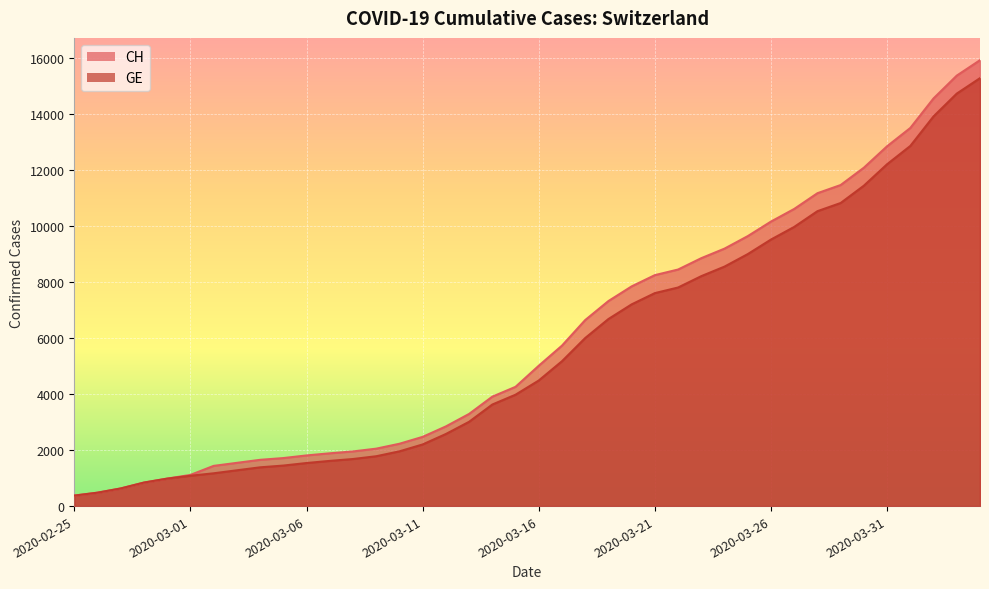

Rank the categories by CH value from highest to lowest.

2020-04-04, 2020-04-03, 2020-04-02, 2020-04-01, 2020-03-31, 2020-03-30, 2020-03-29, 2020-03-28, 2020-03-27, 2020-03-26, 2020-03-25, 2020-03-24, 2020-03-23, 2020-03-22, 2020-03-21, 2020-03-20, 2020-03-19, 2020-03-18, 2020-03-17, 2020-03-16, 2020-03-15, 2020-03-14, 2020-03-13, 2020-03-12, 2020-03-11, 2020-03-10, 2020-03-09, 2020-03-08, 2020-03-07, 2020-03-06, 2020-03-05, 2020-03-04, 2020-03-03, 2020-03-02, 2020-03-01, 2020-02-29, 2020-02-28, 2020-02-27, 2020-02-26, 2020-02-25